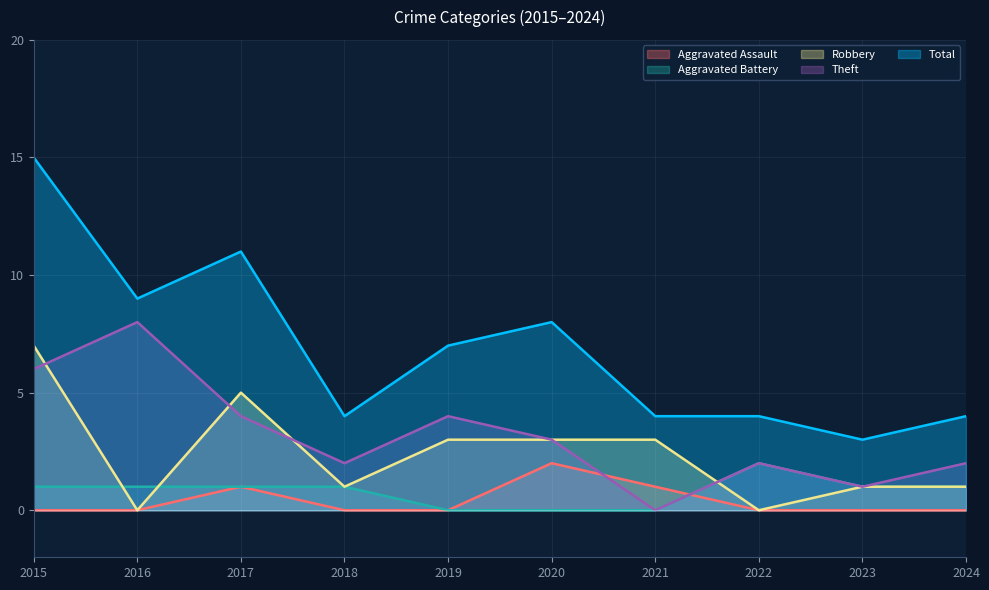

At which category is the sum across all series the highest?

2015